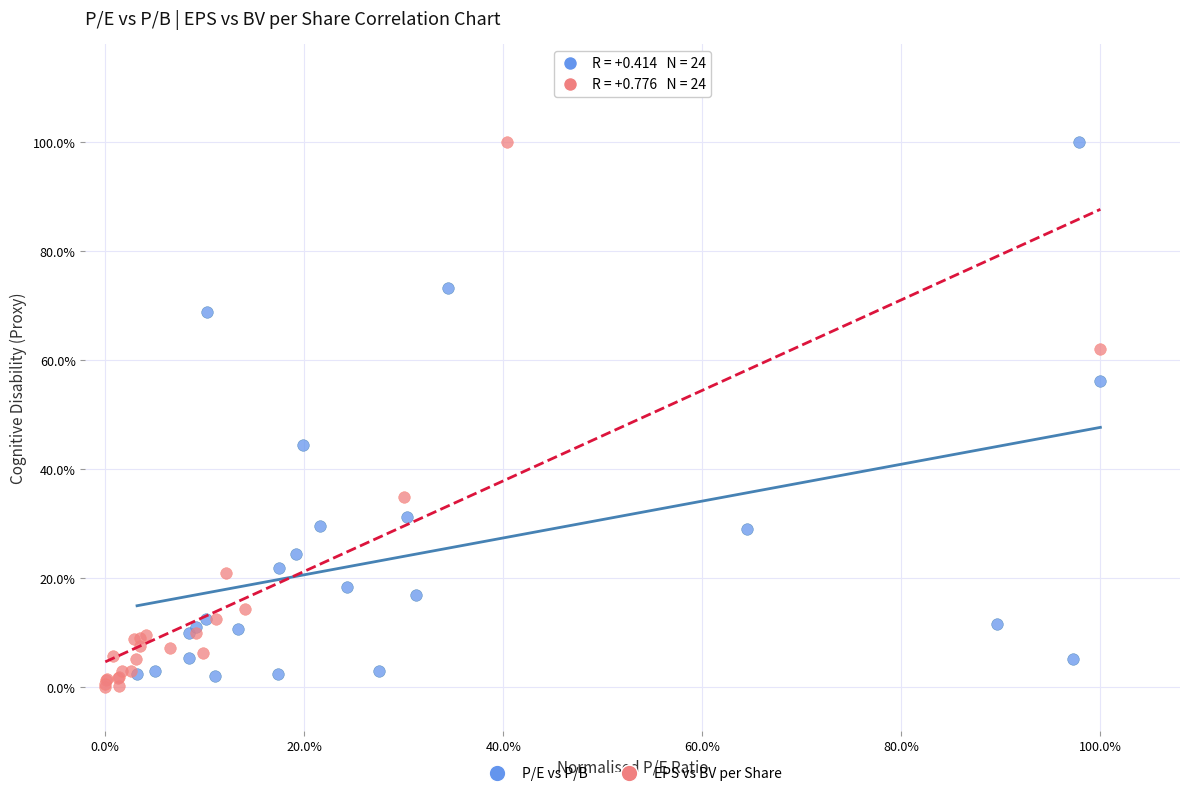

Which series reaches the minimum Y coordinate?

EPS vs BV per Share